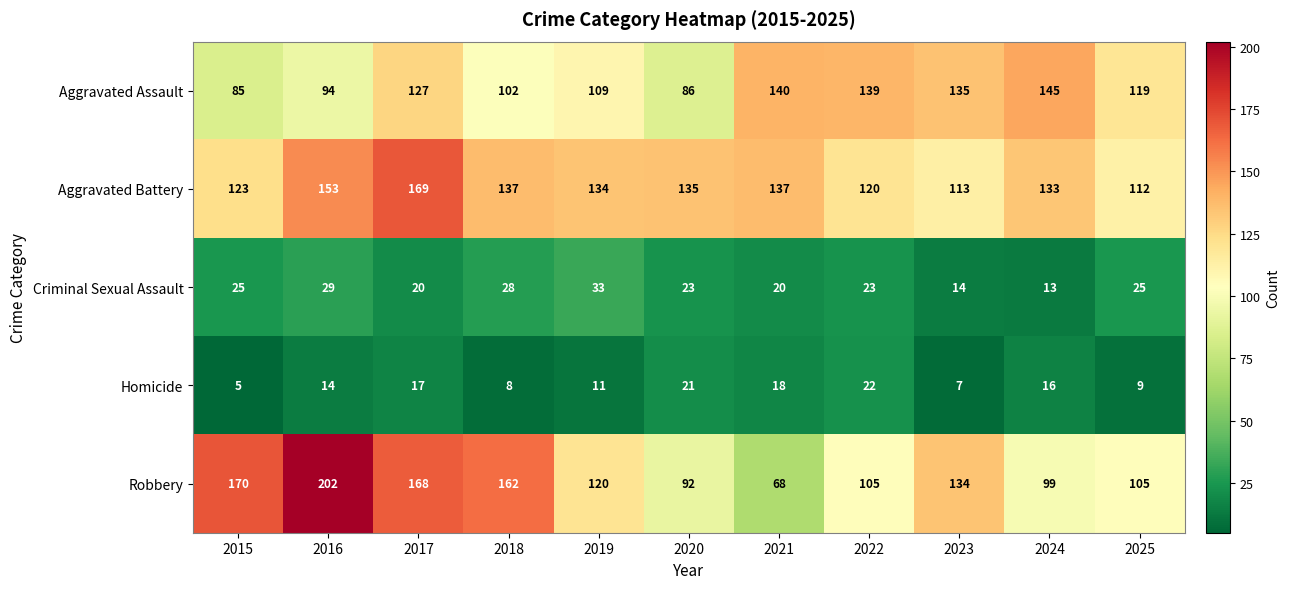

At which label does Homicide reach its peak?

2022